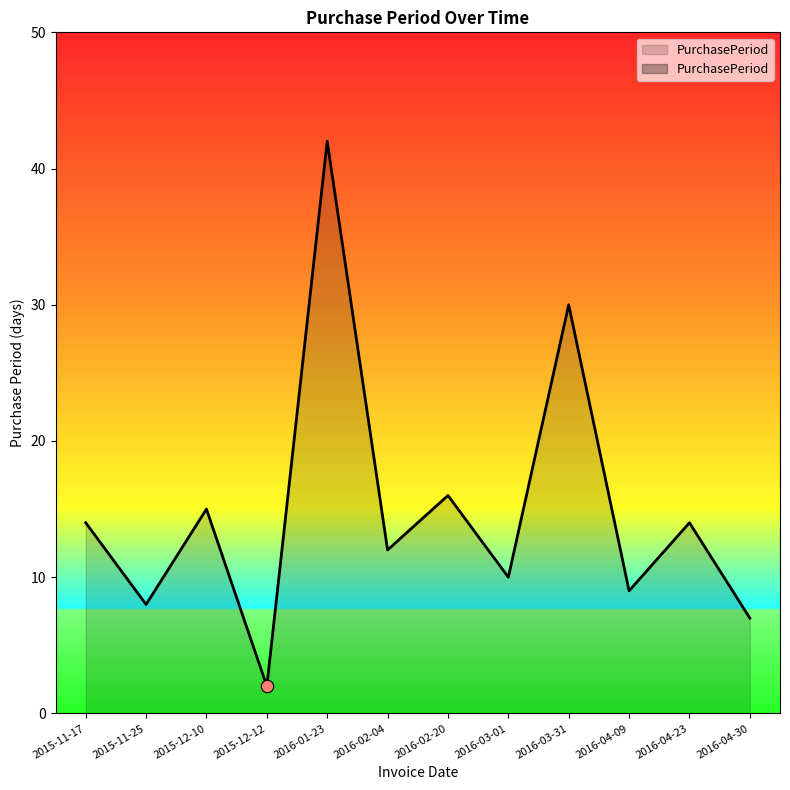

What is the change in value from 2016-04-09 to 2016-04-30?

-2